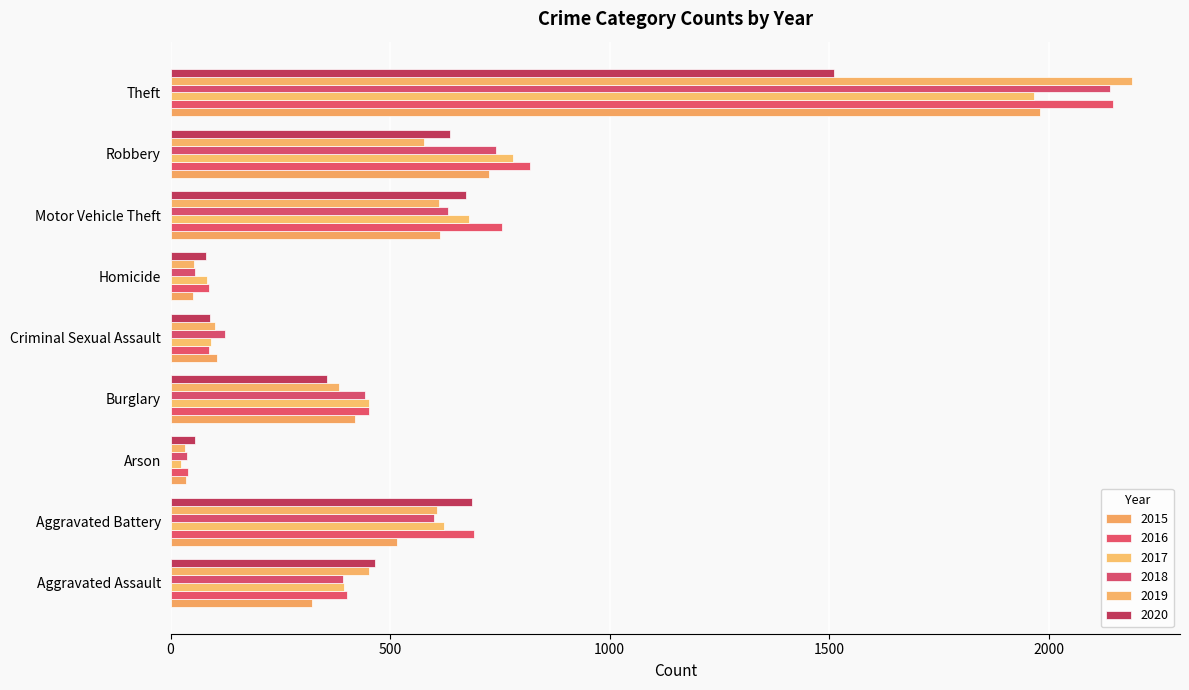

What is the label of the 9th bar from the left?

Theft